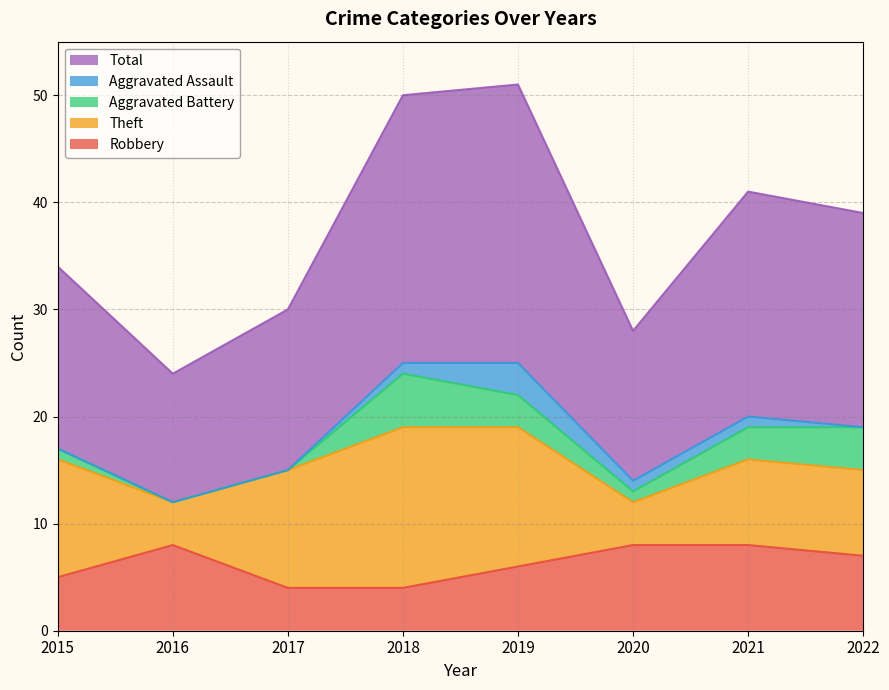

How many categories are shown in the chart?

8